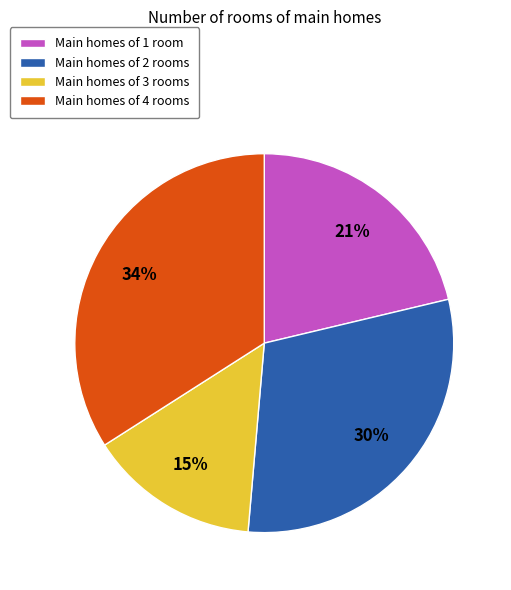

Between Main homes of 4 rooms and Main homes of 1 room, which is larger?

Main homes of 4 rooms